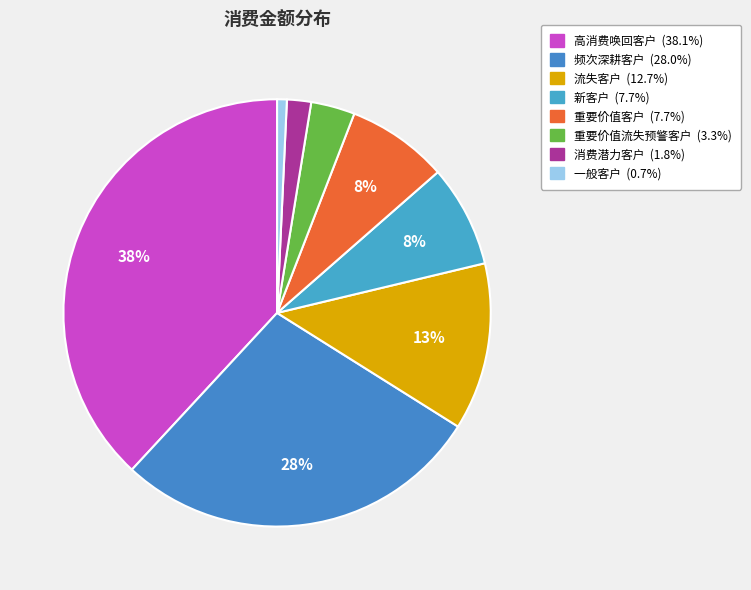

Which slice is the largest?

高消费唤回客户